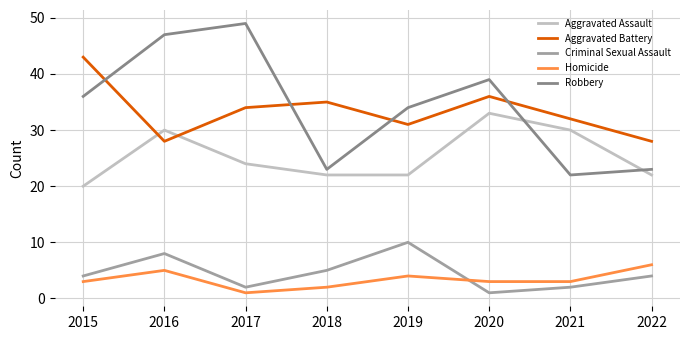

Is this an area chart (filled region under the line)?

No